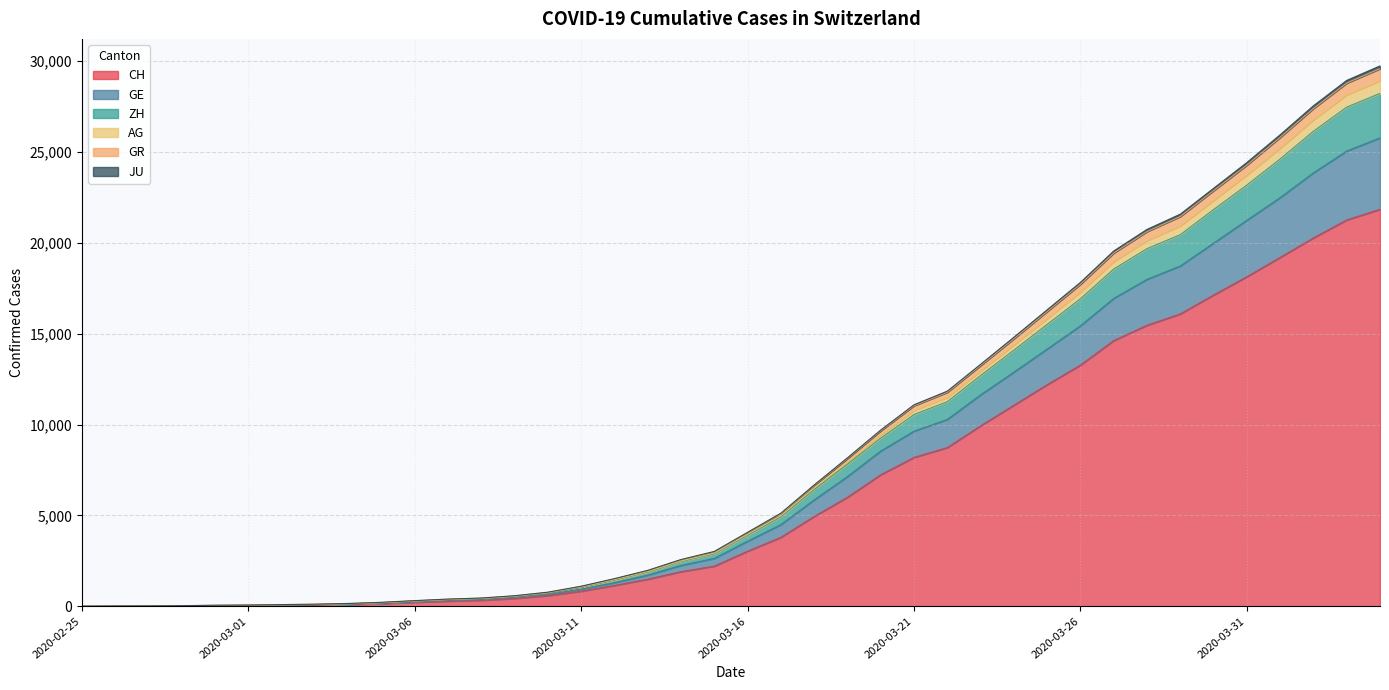

True or false: JU and CH intersect in this chart.

False